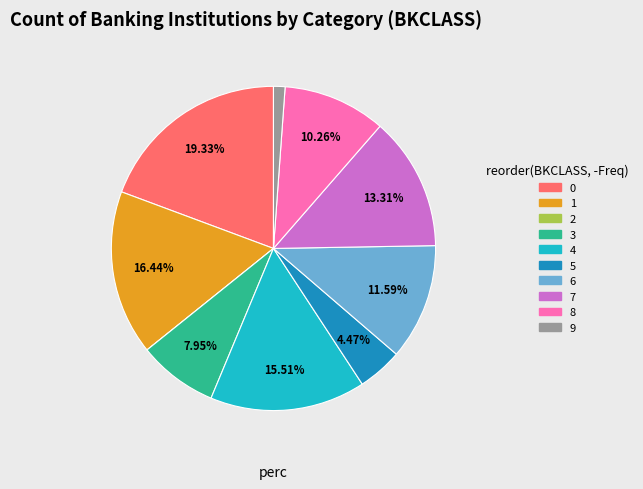

Does 1 represent more than half of the total?

No